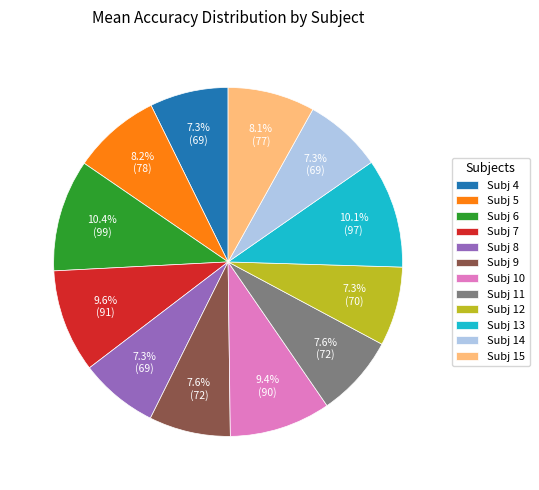

Count the number of slices in the pie.

12